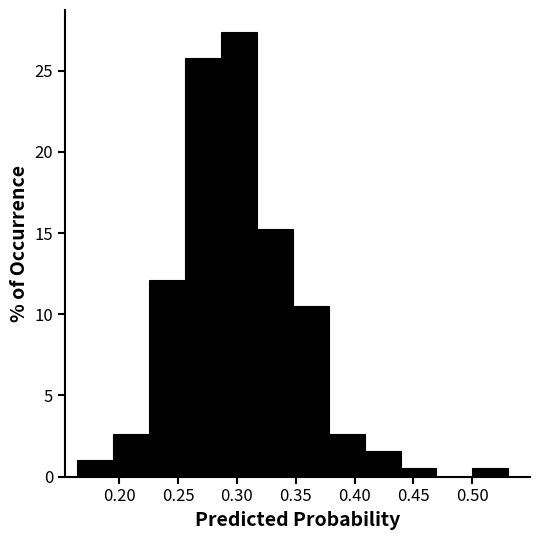

Reading left to right, list every bar in this chart as the range it spans on the x-axis followed by its height. Neither the bar edges nor the heights are printed on the chart, so give them approximately, as read against the axes.

0.165 to 0.195: 1.0
0.195 to 0.225: 2.5
0.225 to 0.255: 12.0
0.255 to 0.285: 26.0
0.285 to 0.315: 27.5
0.315 to 0.345: 15.5
0.345 to 0.380: 10.5
0.380 to 0.410: 2.5
0.410 to 0.440: 1.5
0.440 to 0.470: 0.5
0.470 to 0.500: 0
0.500 to 0.530: 0.5